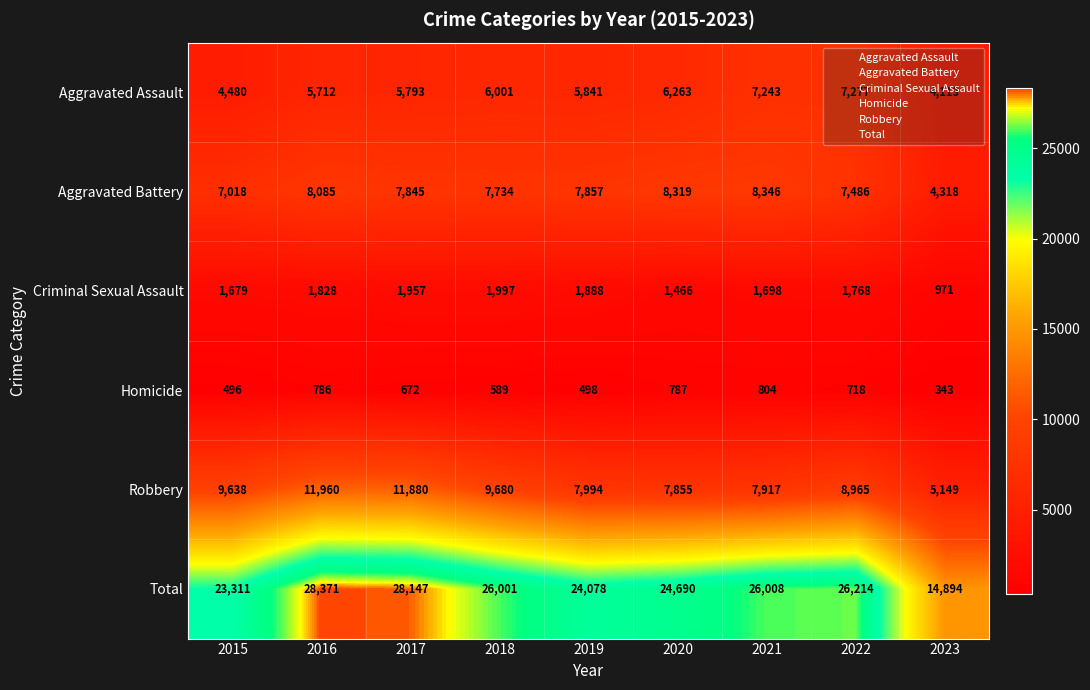

What is the total value across all series at 2015?

46622